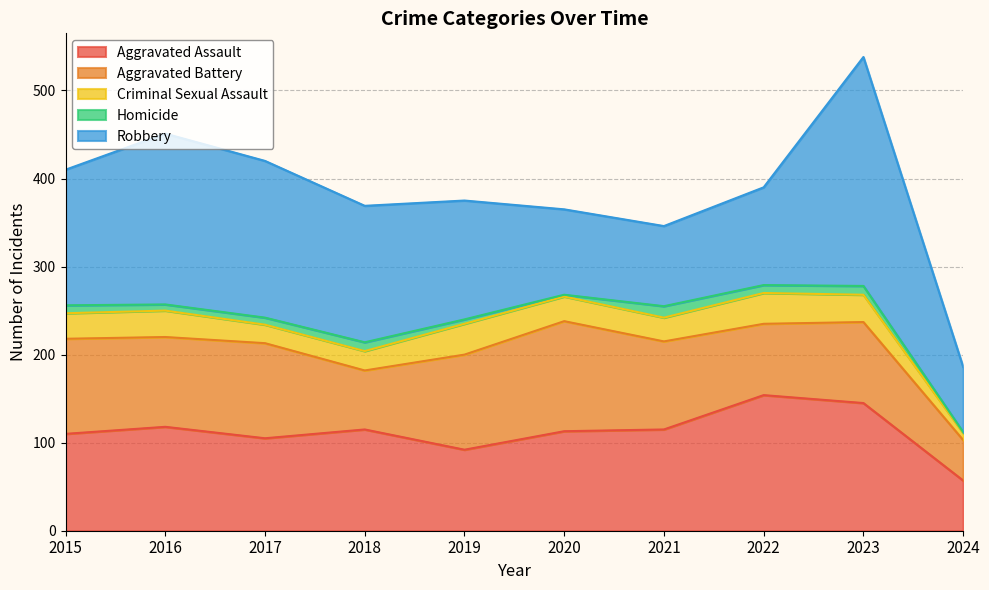

Reading left to right, extract all data points from this chart.

Aggravated Assault: 2015=110	2016=118	2017=105	2018=115	2019=92	2020=113	2021=115	2022=154	2023=145	2024=57
Aggravated Battery: 2015=108	2016=102	2017=108	2018=67	2019=108	2020=125	2021=100	2022=81	2023=92	2024=46
Criminal Sexual Assault: 2015=29	2016=30	2017=21	2018=22	2019=35	2020=28	2021=27	2022=35	2023=31	2024=8
Homicide: 2015=9	2016=7	2017=8	2018=10	2019=5	2020=2	2021=13	2022=9	2023=10	2024=1
Robbery: 2015=154	2016=194	2017=178	2018=155	2019=135	2020=97	2021=91	2022=111	2023=260	2024=74